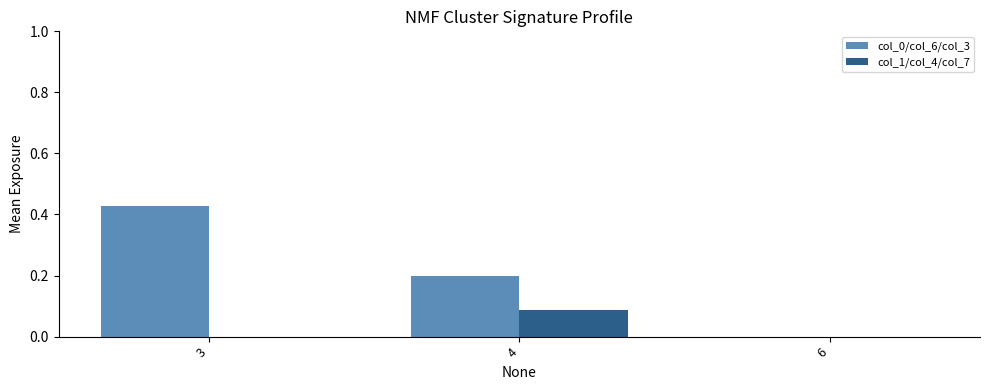

Is the value of col_1/col_4/col_7 at 3 greater than the value of col_0/col_6/col_3 at 3?

No